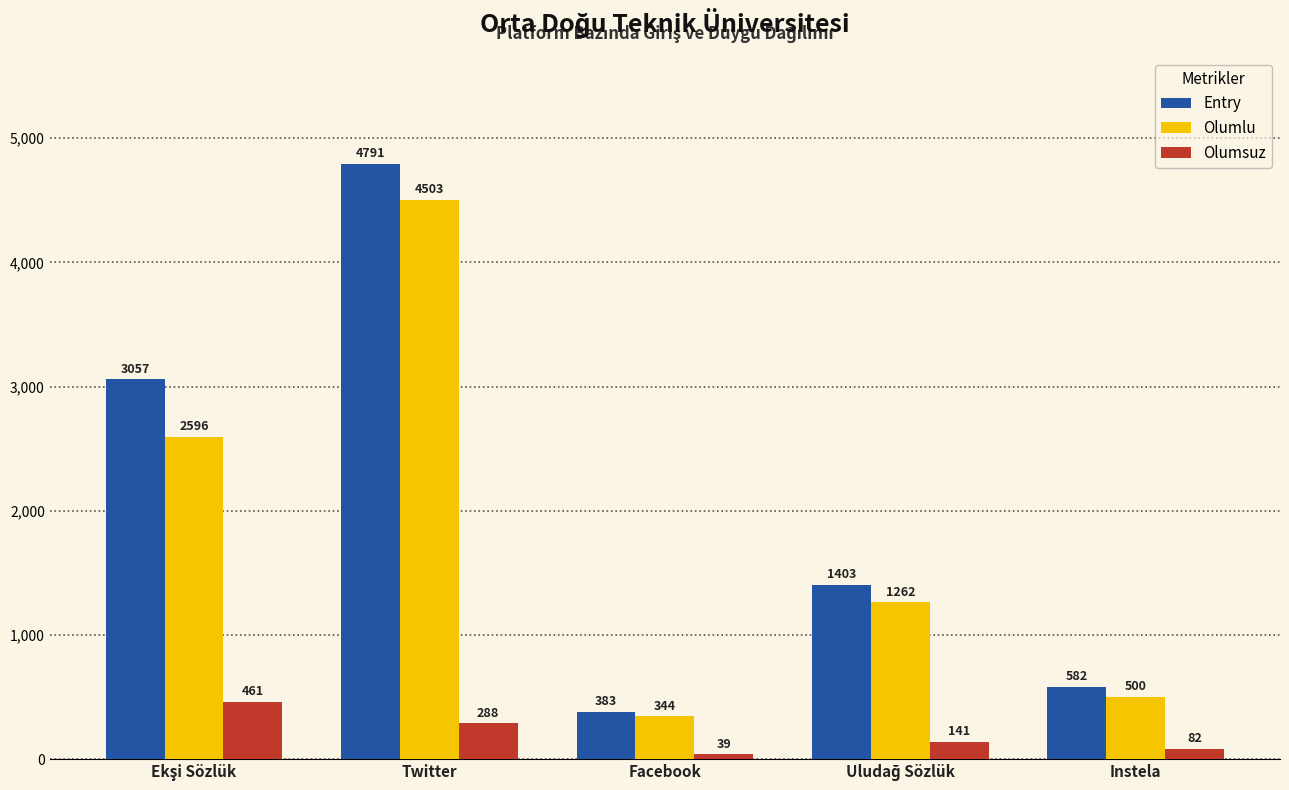

True or false: Olumlu has a value of 741 at Instela.

False